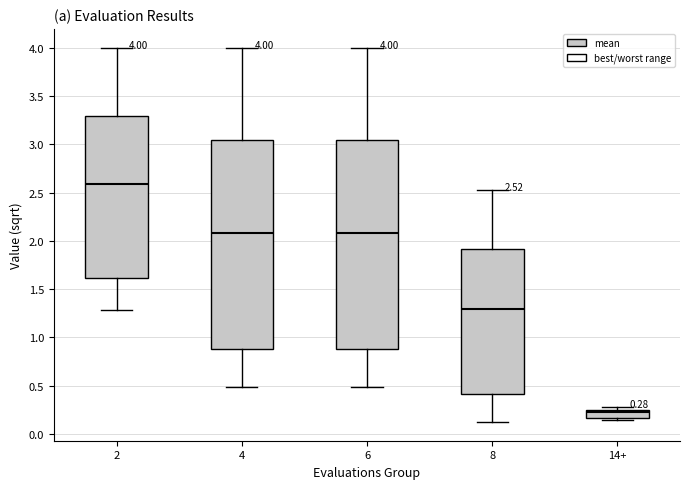

Which box has the lowest median line?

14+